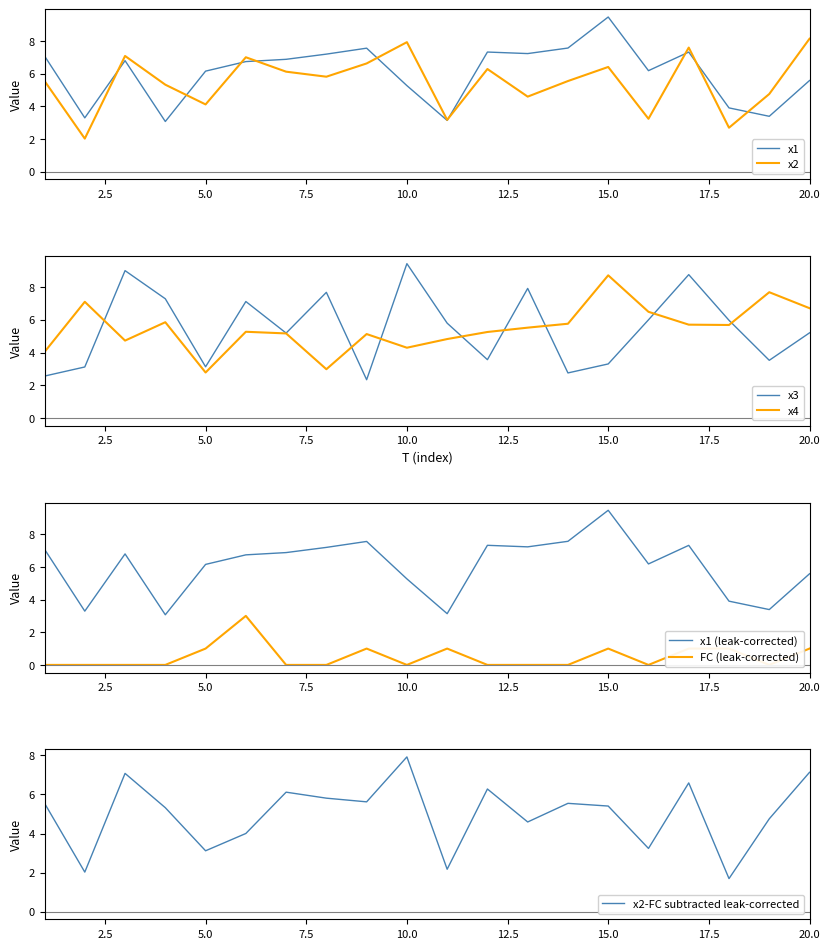

What is the total value across all series at 18?

19.2